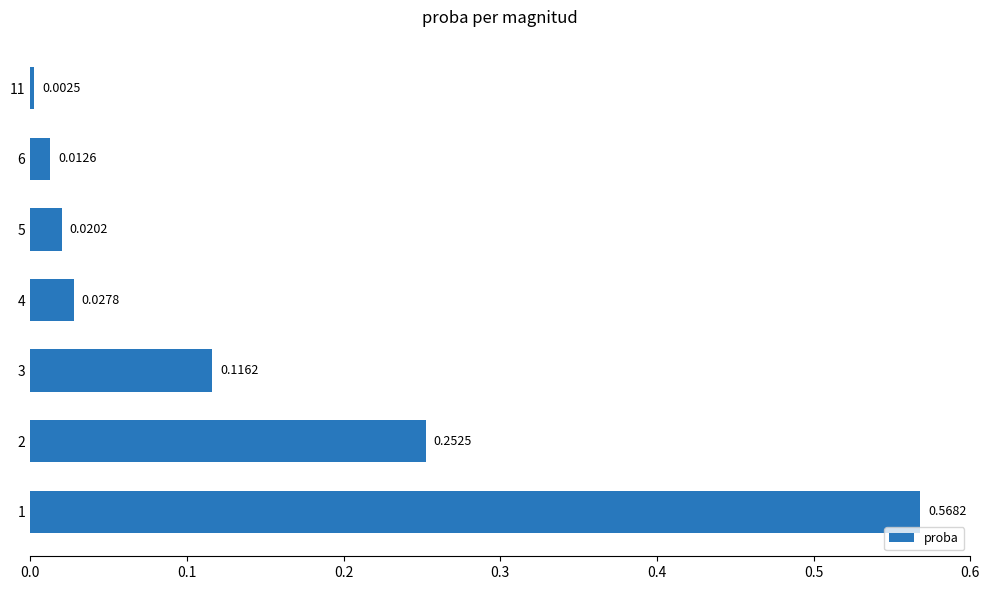

Which has a higher value, 4 or 5?

4